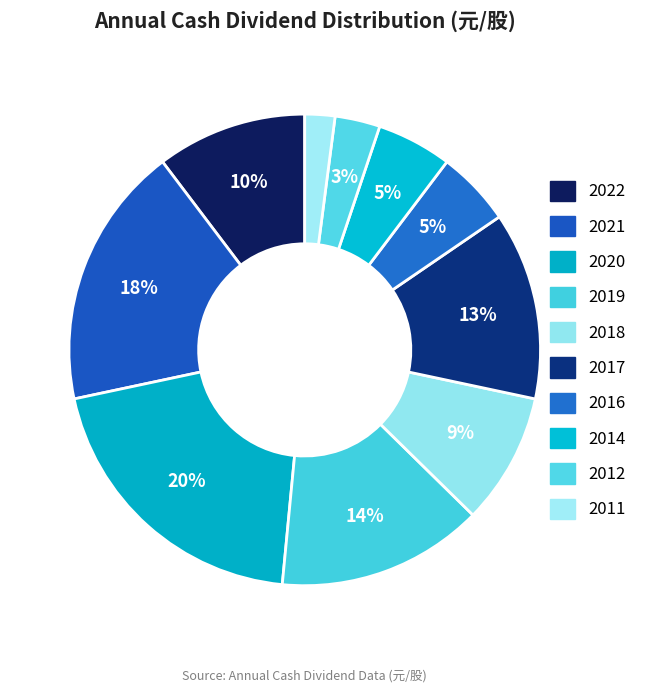

How many slices are in this pie chart?

10